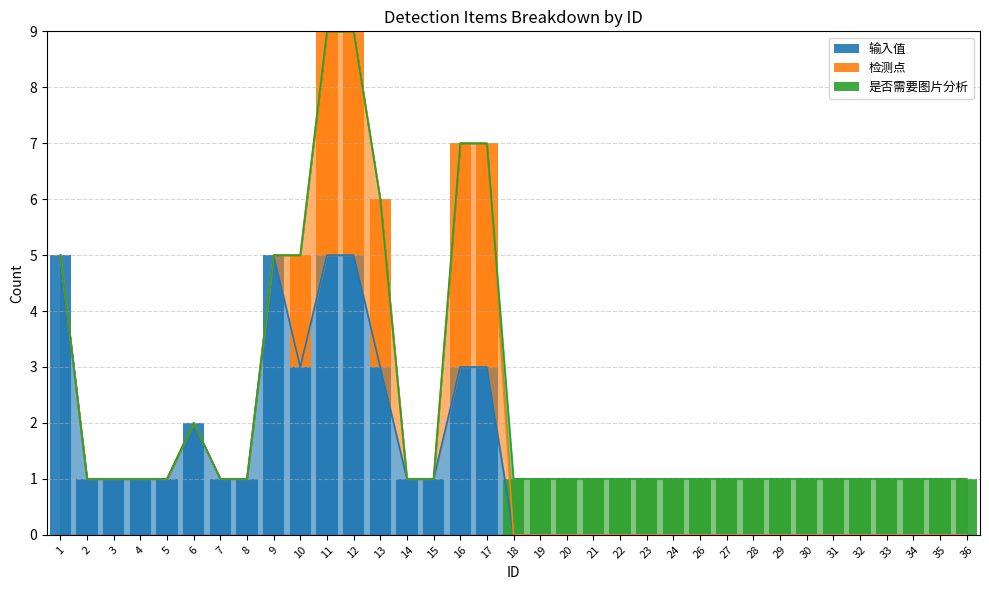

Which series has the largest total across all categories?

输入值